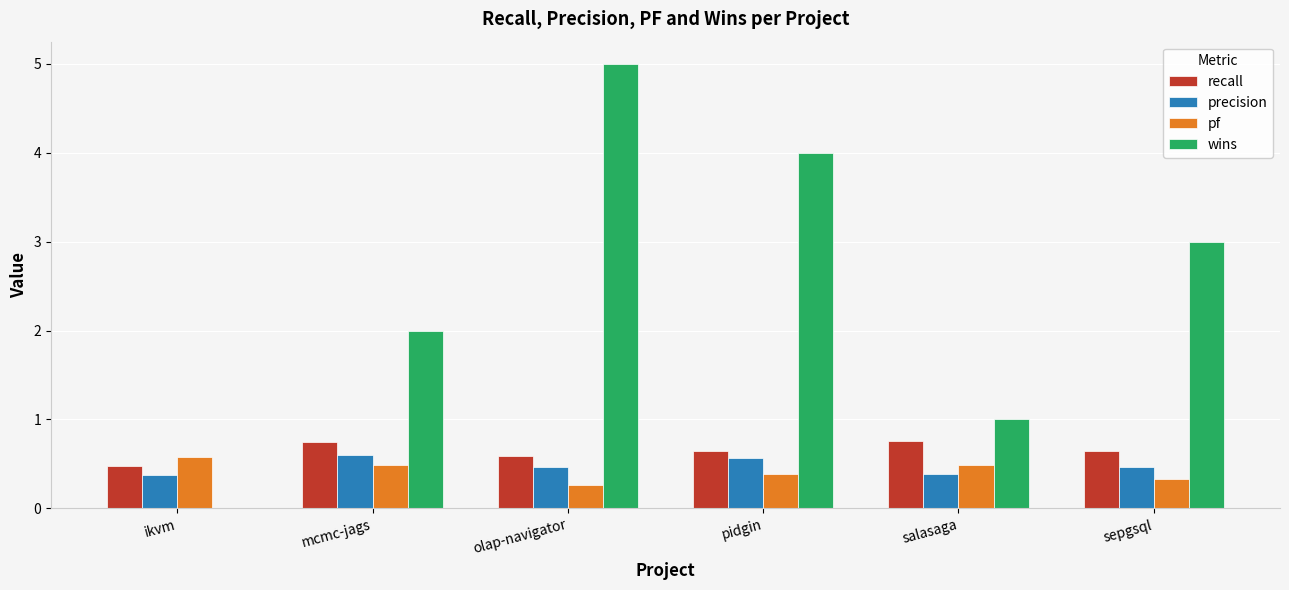

At which label does wins first exceed 3?

olap-navigator